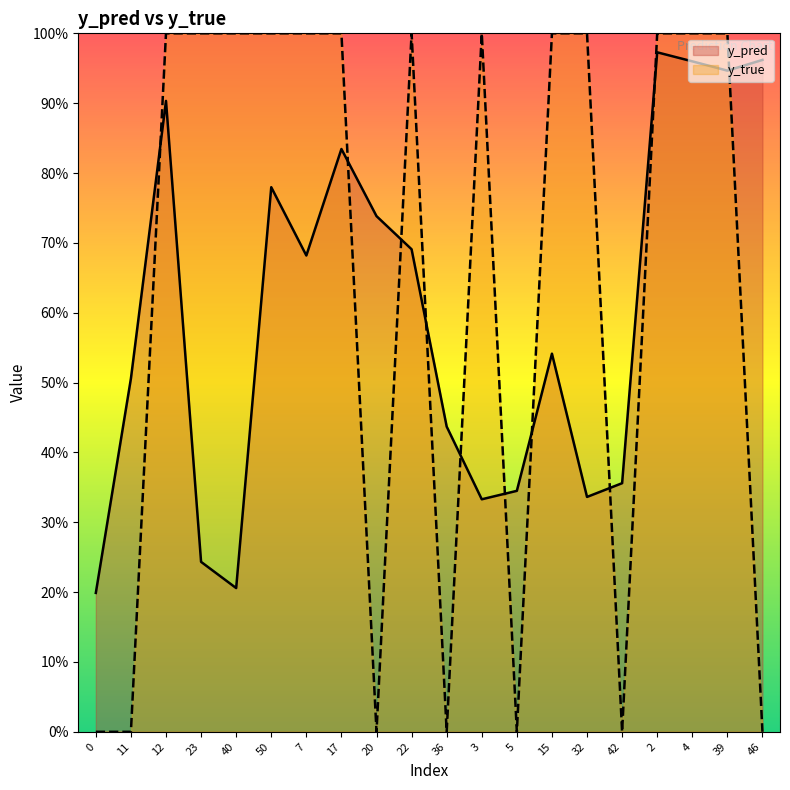

At 39, list the series in order from largest to smallest.

y_true, y_pred